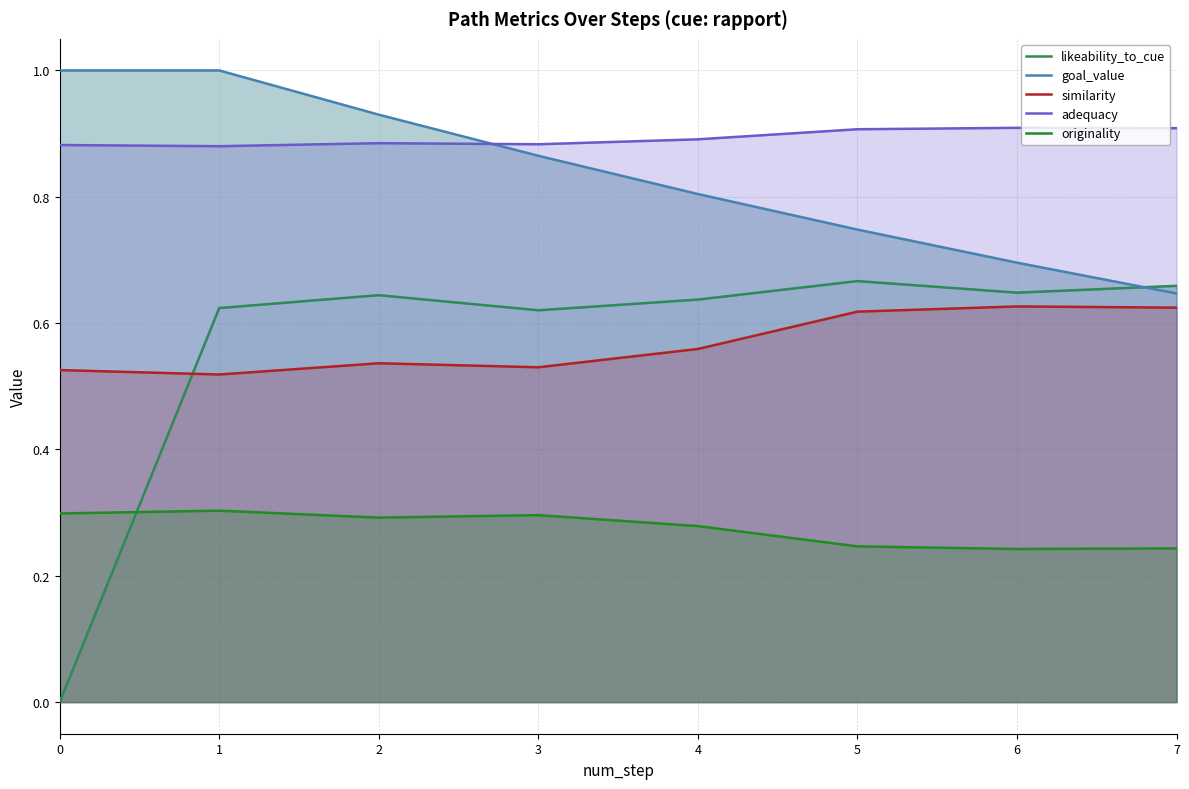

The value of goal_value at 6 is 1.2. True or false?

False